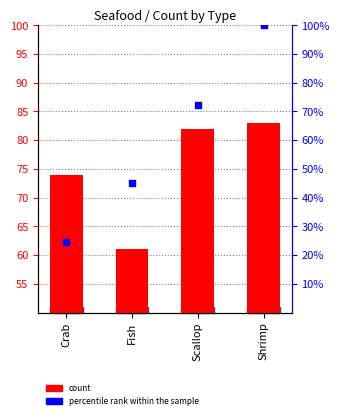

Which series reaches the maximum Y coordinate?

percentile rank within the sample